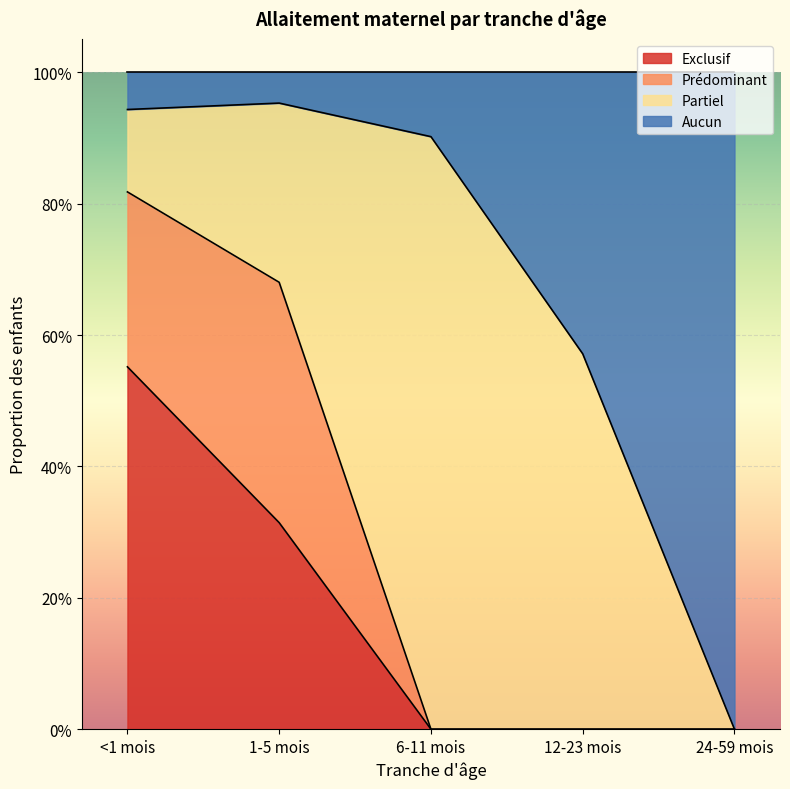

In Aucun, how many points are higher than both neighbors (excluding endpoints)?

1